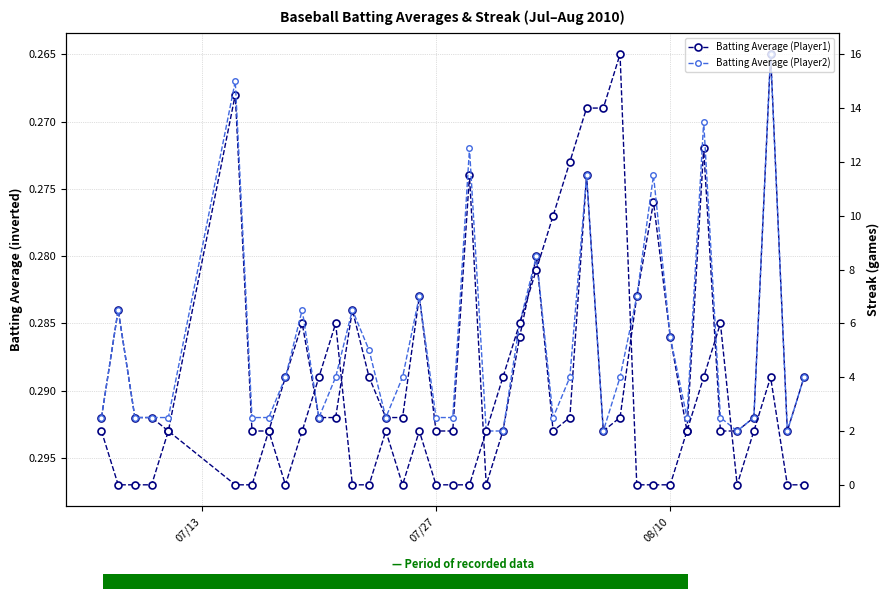

Reading left to right, extract all data points from this chart.

Batting Average1: 0.3	0.3	0.3	0.3	0.3	0.3	0.3	0.3	0.3	0.3	0.3	0.3	0.3	0.3	0.3	0.3	0.3	0.3	0.3	0.3	0.3	0.3	0.3	0.3	0.3	0.3	0.3	0.3	0.3	0.3	0.3	0.3	0.3	0.3	0.3	0.3	0.3	0.3	0.3	0.3
Batting Average2: 0.3	0.3	0.3	0.3	0.3	0.3	0.3	0.3	0.3	0.3	0.3	0.3	0.3	0.3	0.3	0.3	0.3	0.3	0.3	0.3	0.3	0.3	0.3	0.3	0.3	0.3	0.3	0.3	0.3	0.3	0.3	0.3	0.3	0.3	0.3	0.3	0.3	0.3	0.3	0.3
Streak: 2.0	0.0	0.0	0.0	2.0	0.0	0.0	2.0	0.0	2.0	4.0	6.0	0.0	0.0	2.0	0.0	2.0	0.0	0.0	0.0	2.0	4.0	6.0	8.0	10.0	12.0	14.0	14.0	16.0	0.0	0.0	0.0	2.0	4.0	6.0	0.0	2.0	4.0	0.0	0.0